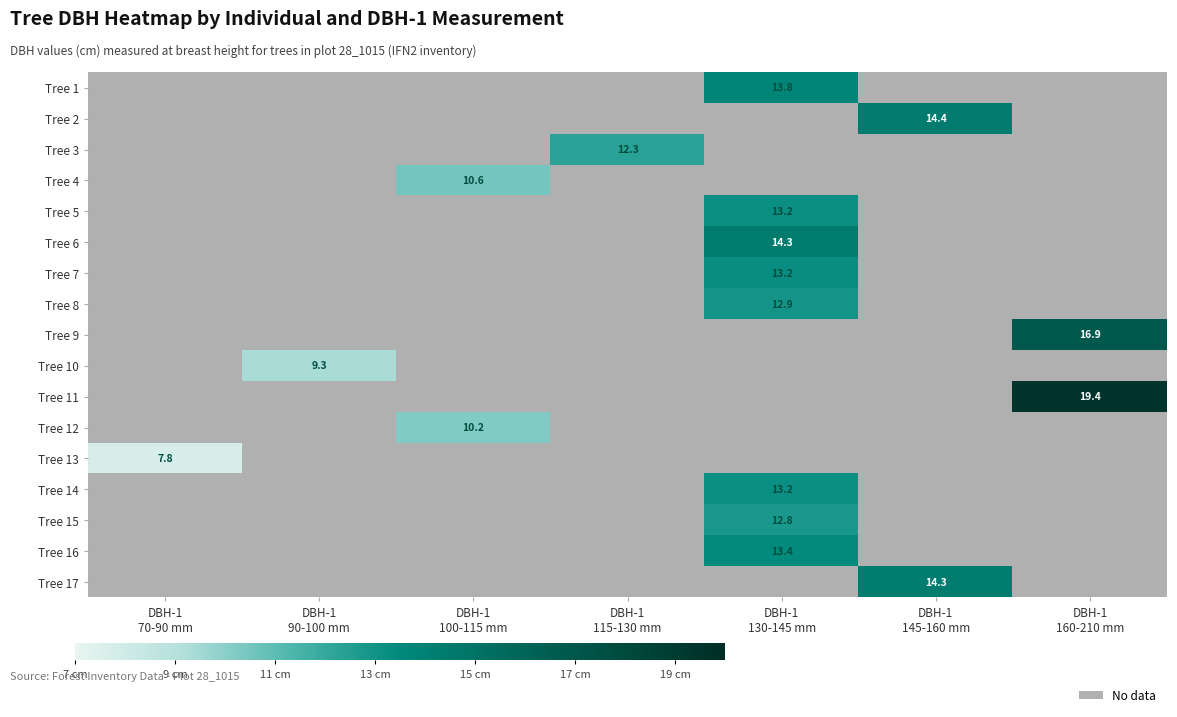

Count the number of categories in the chart.

7